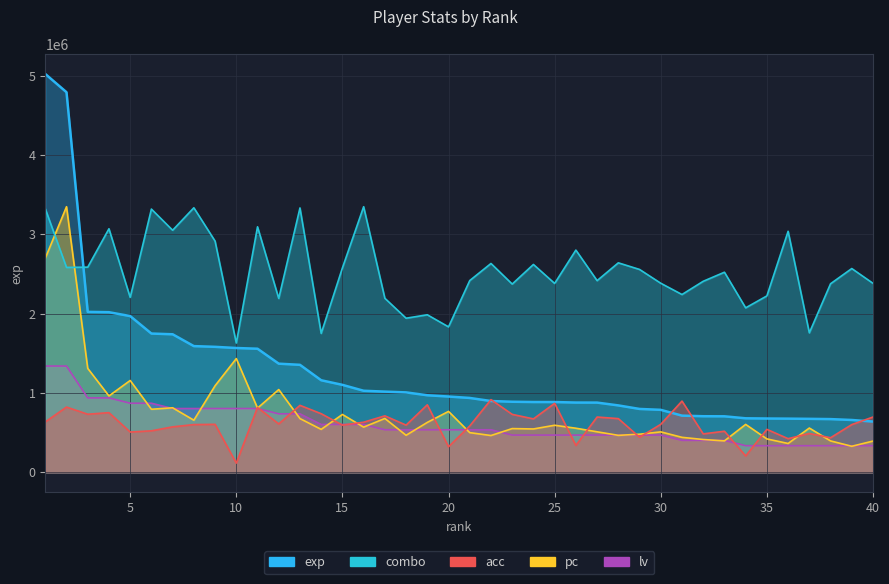

Reading left to right, what are all the values shown in this chart?

exp: 5022534.0	4792109.0	2022374.0	2018289.0	1969358.0	1749062.0	1739884.0	1590666.0	1581638.0	1566761.0	1557783.0	1369216.0	1354694.0	1160156.0	1102126.0	1027787.0	1016867.0	1007087.0	970893.0	954929.0	936978.0	898334.0	889109.0	885659.0	885388.0	879026.0	878420.0	842988.0	798415.0	787147.0	713896.0	706450.0	705543.0	680409.0	677749.0	676033.0	673550.0	670311.0	659096.0	639282.0
pc: 2698645.0	3348356.0	1309702.9	962404.7	1157242.8	794397.6	812953.7	656481.4	1090792.2	1433075.3	808690.8	1042646.9	677043.5	540631.7	728699.4	568967.3	678297.2	466157.0	628647.4	767315.9	499507.6	463147.9	550662.0	545897.6	592538.4	555175.6	510039.4	465404.7	479697.8	509287.1	440329.0	412996.5	395443.5	603320.9	420519.2	362845.1	557432.4	395192.8	327488.4	393186.7
combo: 3322607.3	2583105.8	2586195.6	3070270.5	2205115.4	3318487.6	3051731.4	3334966.7	2914748.5	1629375.3	3094989.2	2191726.1	3332906.8	1750909.0	2576926.1	3348356.0	2193786.0	1942479.1	1985736.8	1833304.7	2417284.4	2632543.2	2372996.7	2620183.8	2381236.3	2801454.4	2416254.4	2640782.8	2557357.1	2383296.2	2241163.5	2408014.9	2522338.9	2073282.3	2223654.4	3038342.1	1758118.6	2377116.5	2568686.5	2382266.2
acc: 634513.5	822021.4	731615.8	751705.9	507275.9	522343.5	572568.9	601029.9	604378.3	115518.3	816998.9	609400.8	843785.7	738312.5	594333.2	631165.1	711525.6	594333.2	850482.4	321442.2	584288.1	915775.4	729941.6	673019.6	868898.4	338184.0	696458.0	676367.9	441983.0	604378.3	897359.4	483837.4	517321.0	205923.9	540759.5	423567.0	488860.0	435286.3	601029.9	696458.0
lv: 1339342.4	1339342.4	937539.7	937539.7	870572.6	870572.6	803605.4	803605.4	803605.4	803605.4	803605.4	736638.3	736638.3	602704.1	602704.1	602704.1	535737.0	535737.0	535737.0	535737.0	535737.0	535737.0	468769.8	468769.8	468769.8	468769.8	468769.8	468769.8	468769.8	468769.8	401802.7	401802.7	401802.7	334835.6	334835.6	334835.6	334835.6	334835.6	334835.6	334835.6